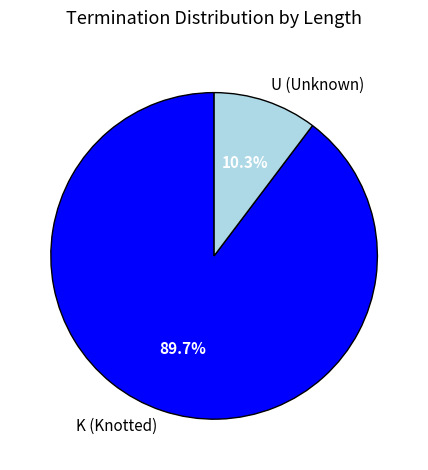

Rank the categories by value from highest to lowest.

K (Knotted), U (Unknown)